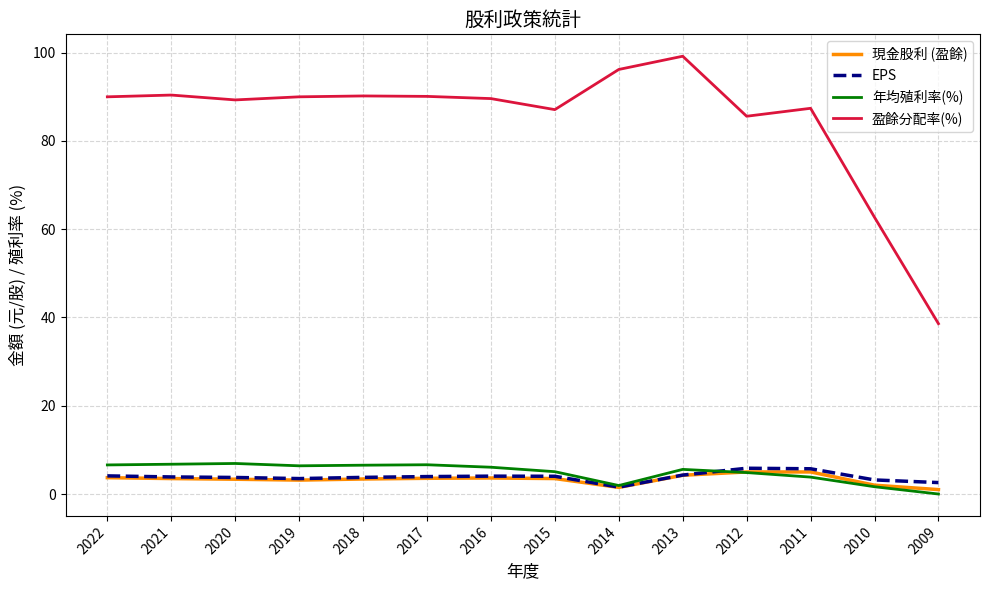

Where is 盈餘分配率(%) nearest to the value 68?

2010